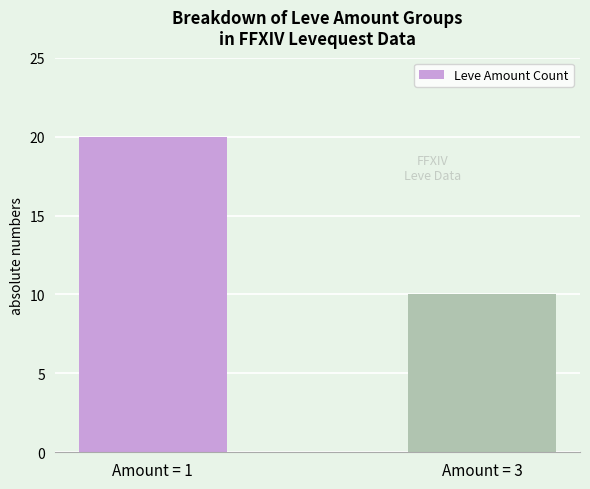

Reading left to right, extract all data points from this chart.

Amount = 1=20	Amount = 3=10